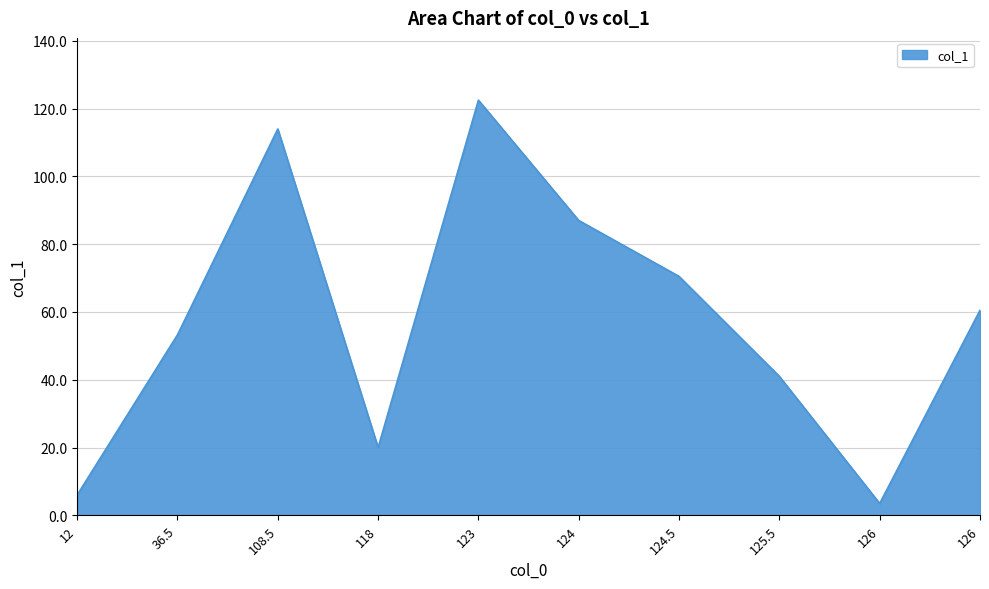

List the labels in order of value, smallest first.

126, 12, 118, 125.5, 36.5, 126, 124.5, 124, 108.5, 123